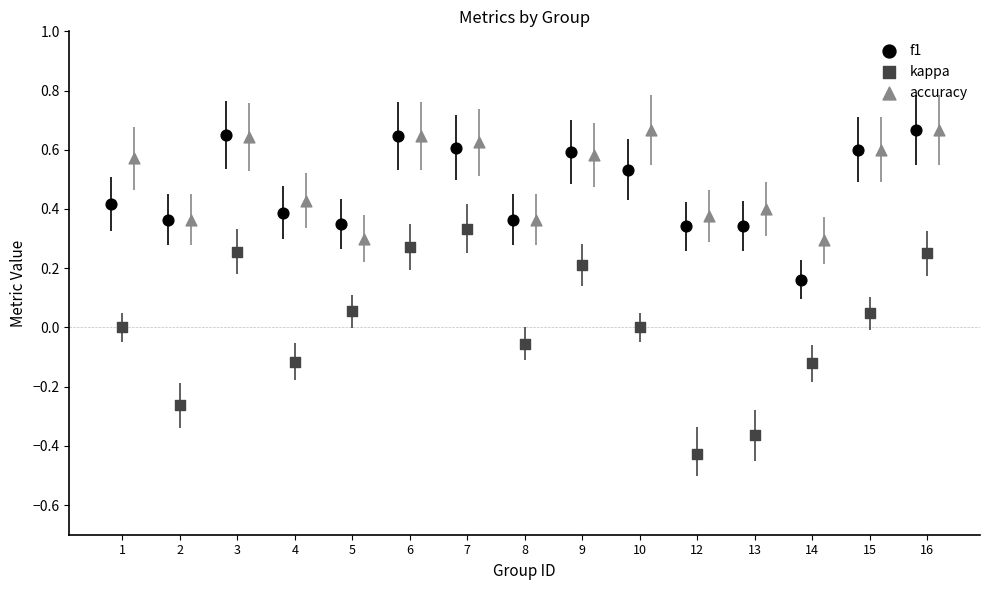

Which series has the widest spread of Y values?

kappa